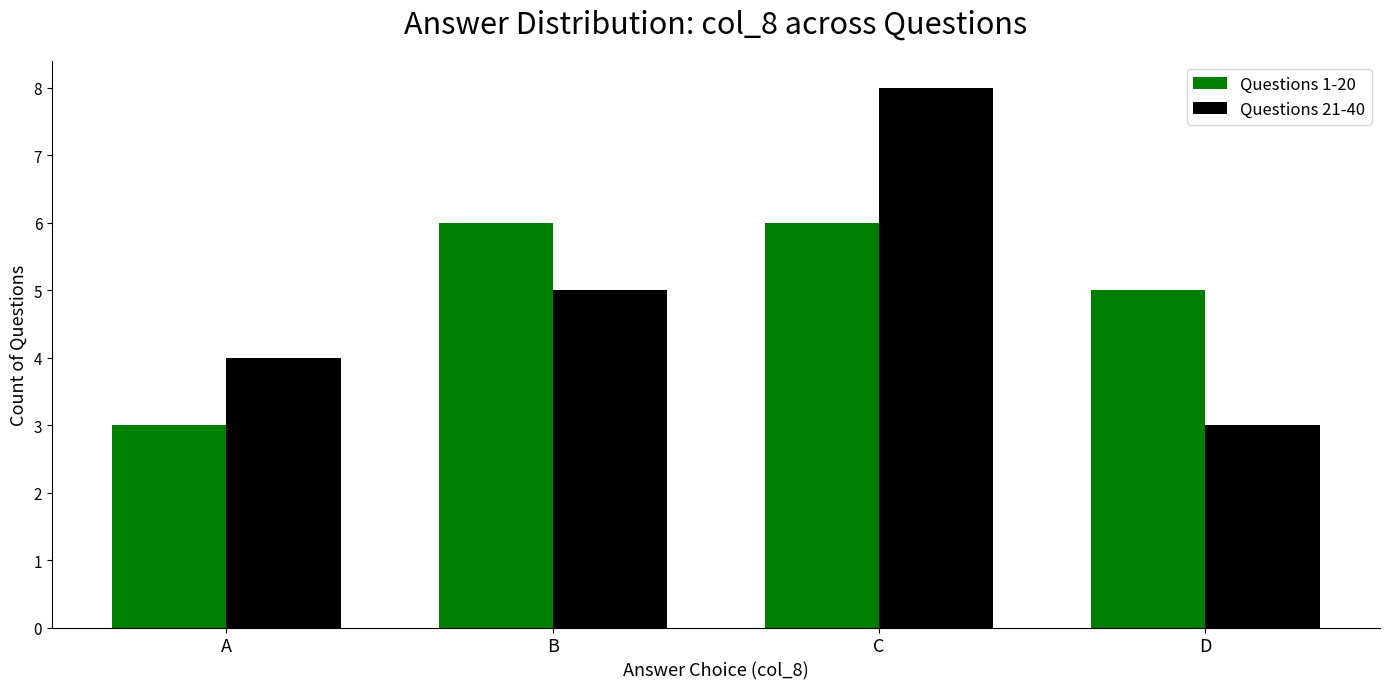

What is the total value across all series at C?

14